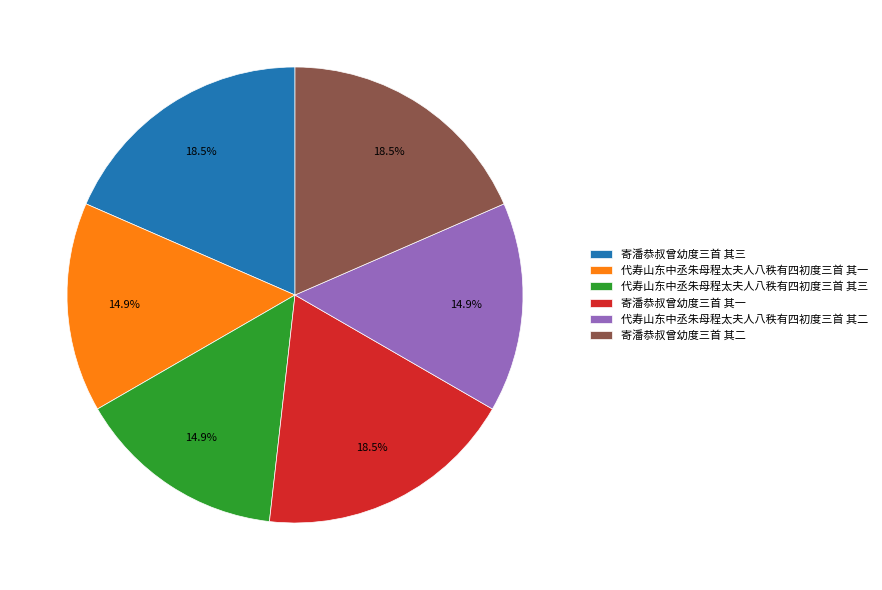

To the nearest percent, what is the difference between the largest and smallest slice percentages?

4%